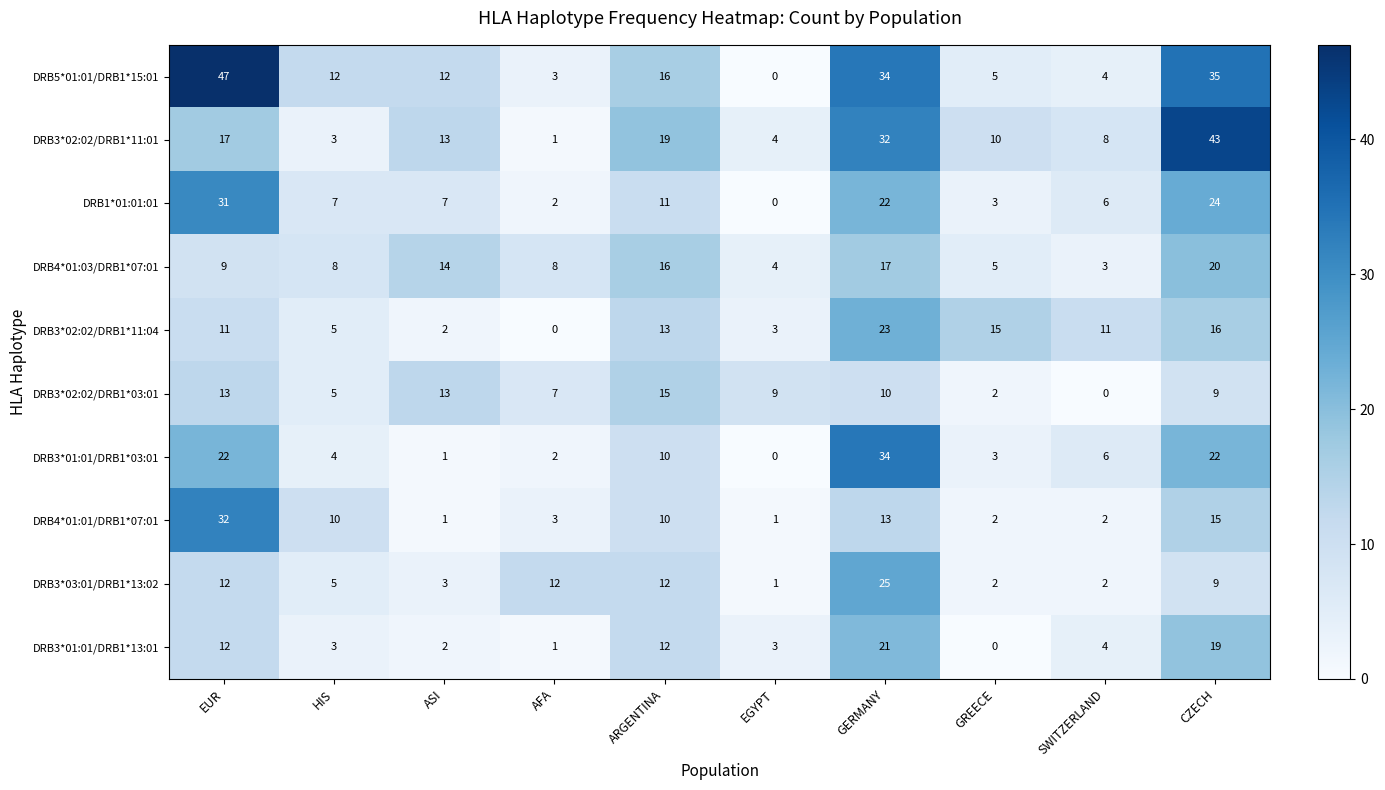

Is it true that DRB3*01:01/DRB1*13:01 equals 0 at GREECE?

True